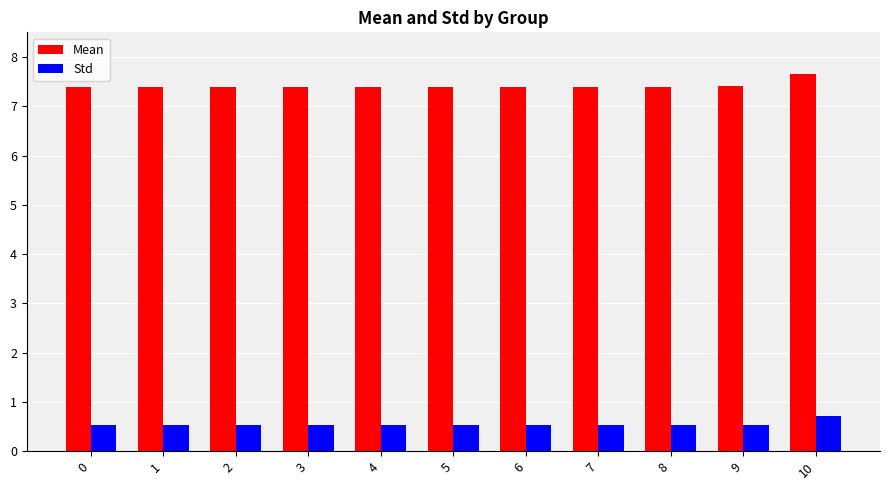

How many bars are there in total?

22